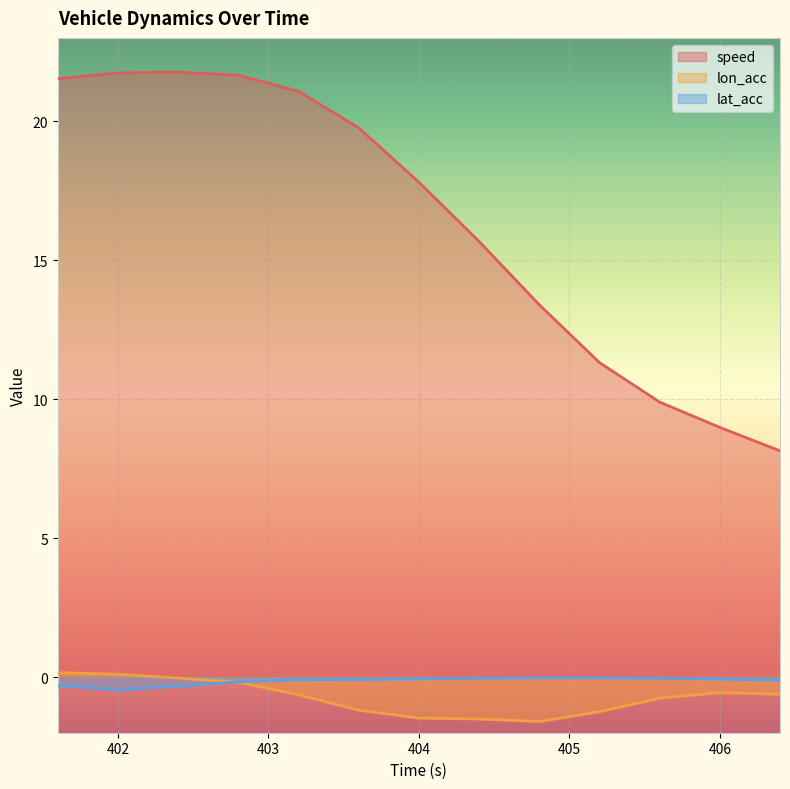

What is the label of the 9th point from the right?

403.2